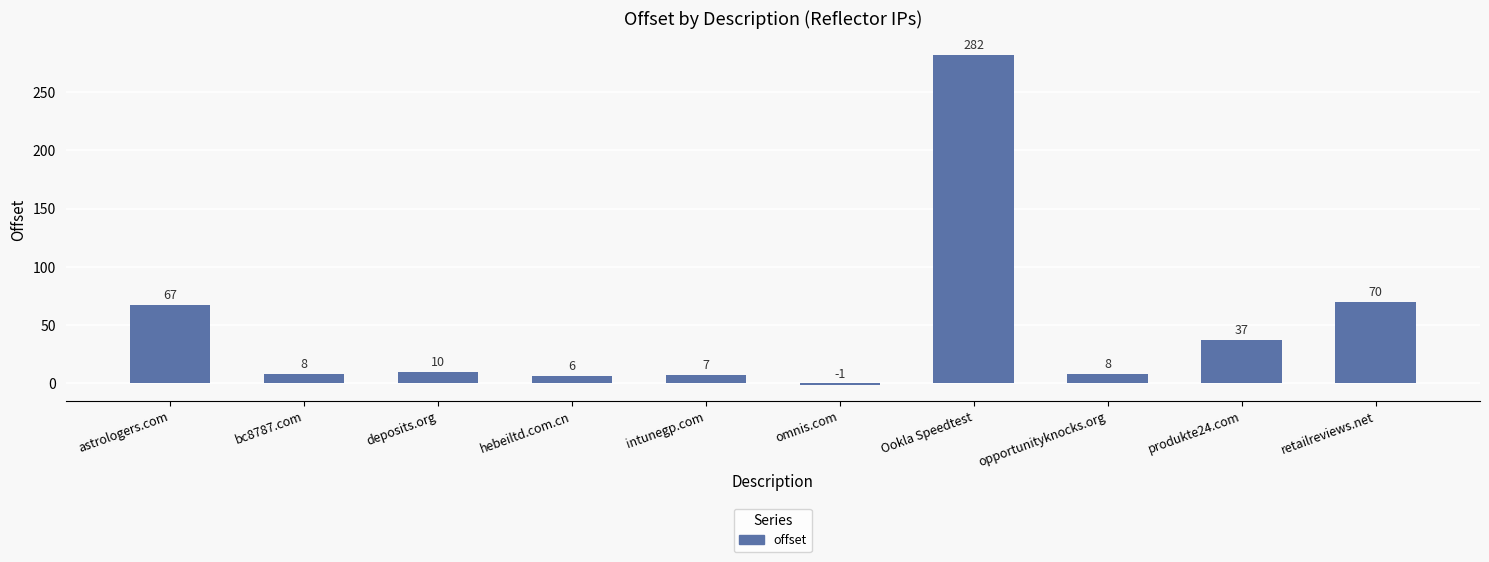

At which label is the value closest to 140?

retailreviews.net